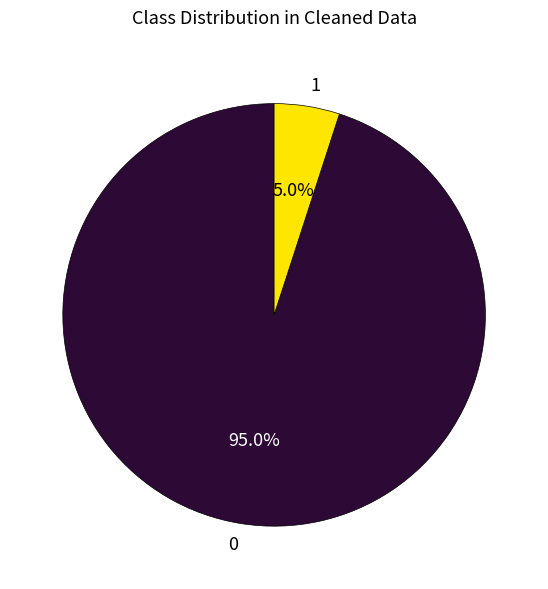

To the nearest percent, what percentage of the pie is 1?

5%